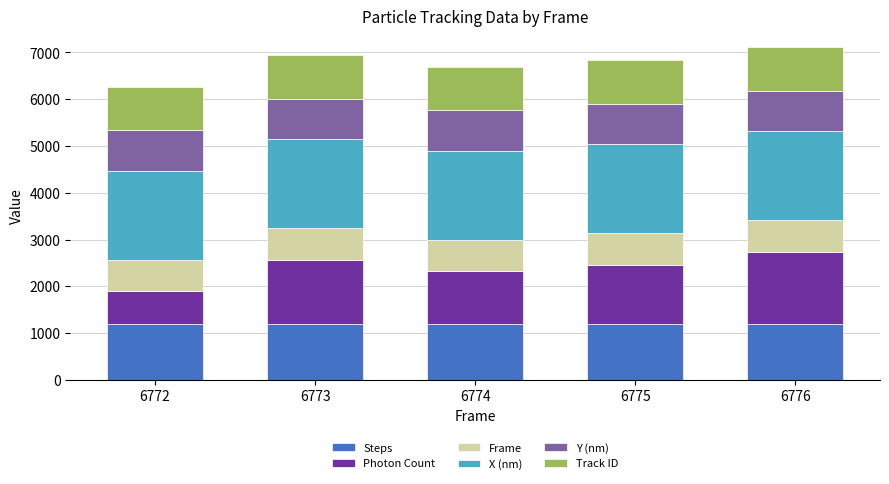

What is the highest value of the Steps series?

1200.0